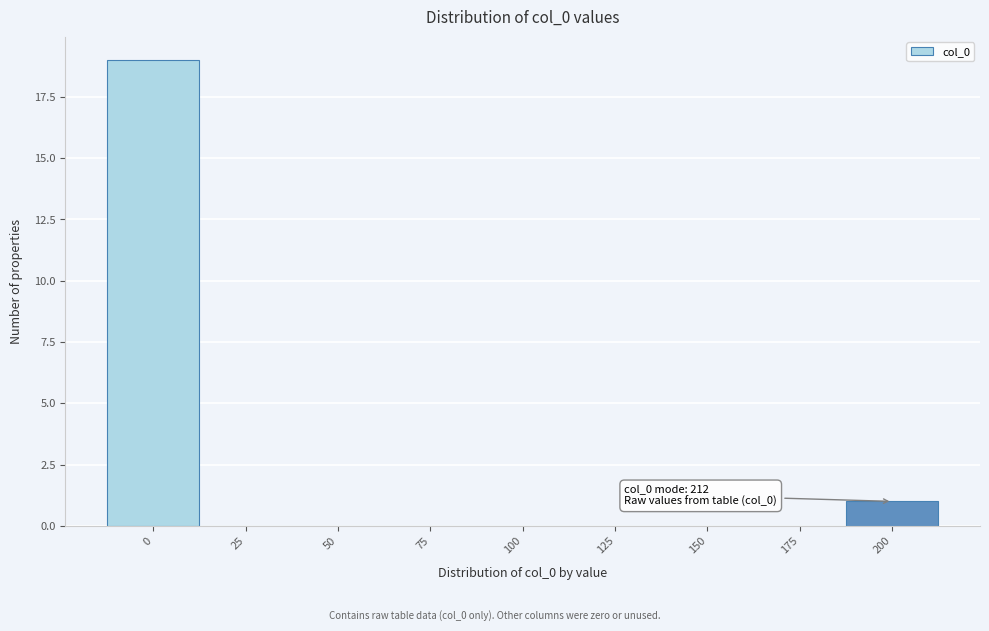

Reading left to right, what are all the values shown in this chart?

0=19	25=0	50=0	75=0	100=0	125=0	150=0	175=0	200=1